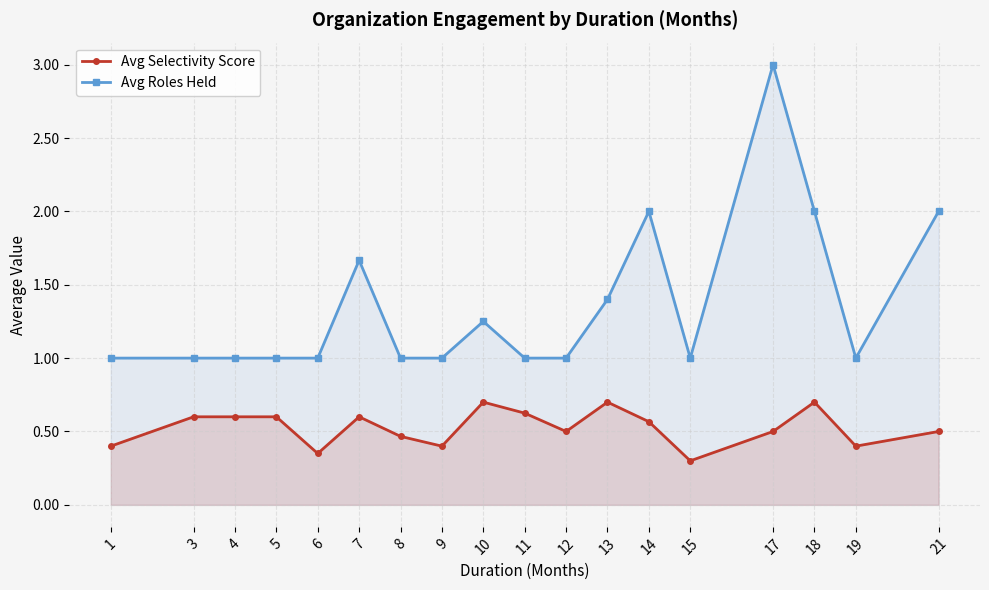

Which series has the largest total across all categories?

Avg Roles Held